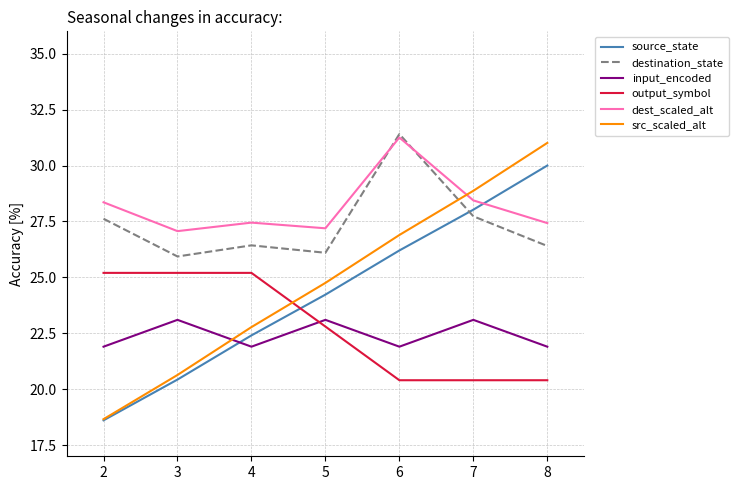

At how many categories does at least one series exceed 29?

2